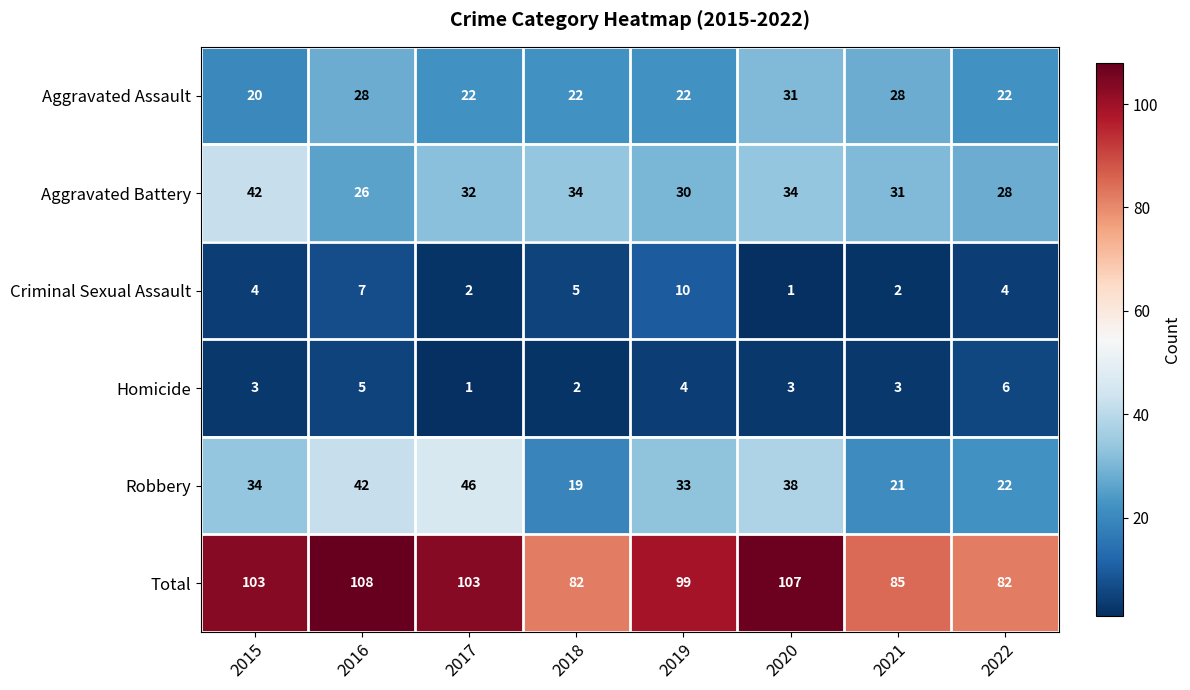

Rank the series at 2016 from highest to lowest value.

Total, Robbery, Aggravated Assault, Aggravated Battery, Criminal Sexual Assault, Homicide